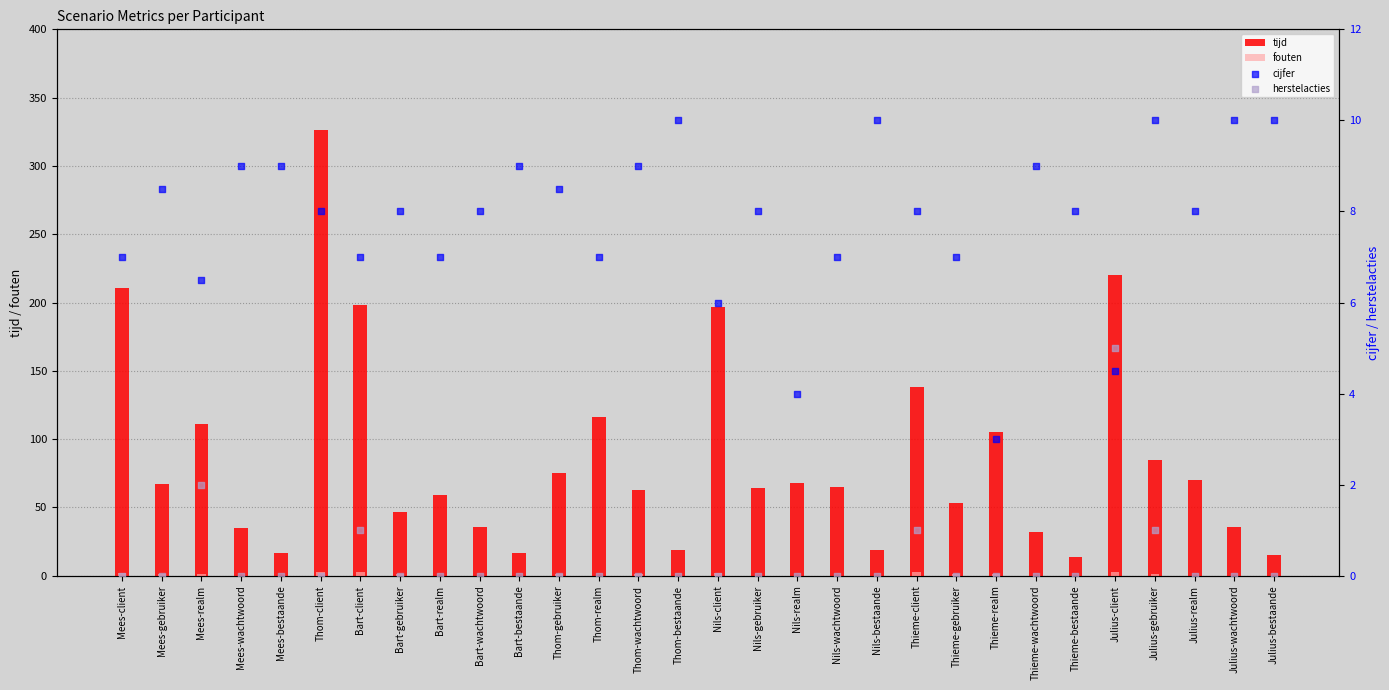

Which series has the widest spread of Y values?

tijd